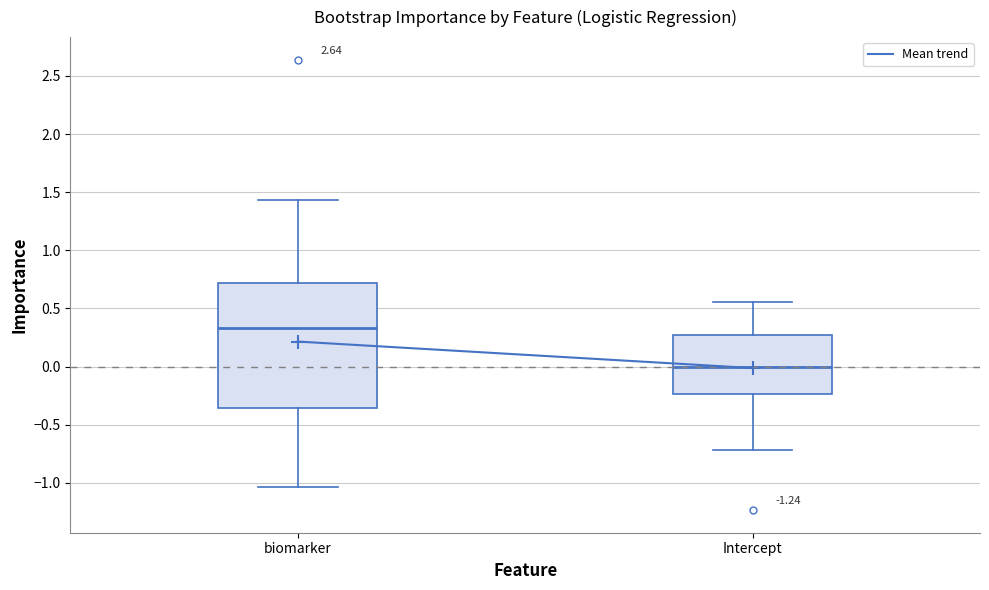

Reading left to right, transcribe this box plot: for each box, give where its median line is, the range the box spans, and where its two whiskers end, as read against the y-axis. The values are not printed on the chart, so give them approximately, as read against the axis.

biomarker: median 0.35, box -0.35 to 0.70, whiskers -1.05 to 1.45
Intercept: median 0.00, box -0.25 to 0.25, whiskers -0.70 to 0.55